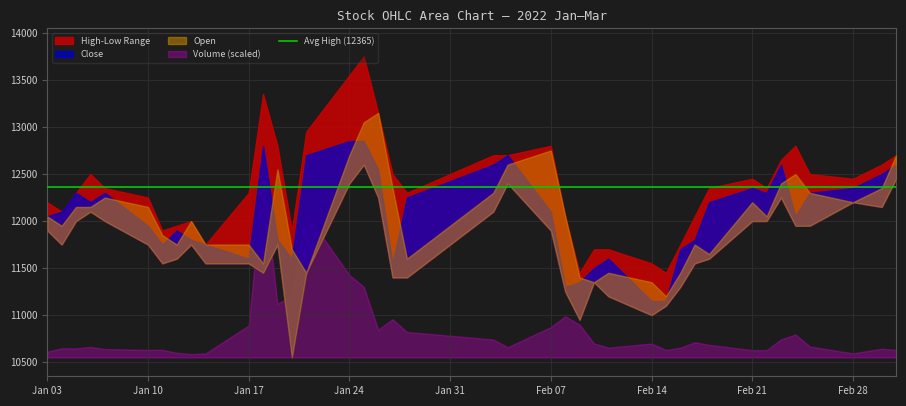

True or false: High has a value of 18616 at 10.

False